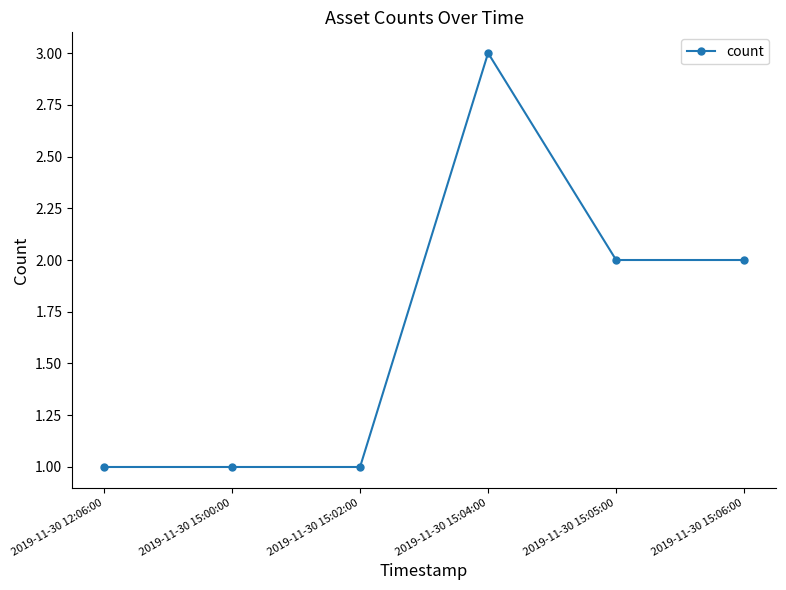

The value at 2019-11-30 12:06:00 is 1. True or false?

True